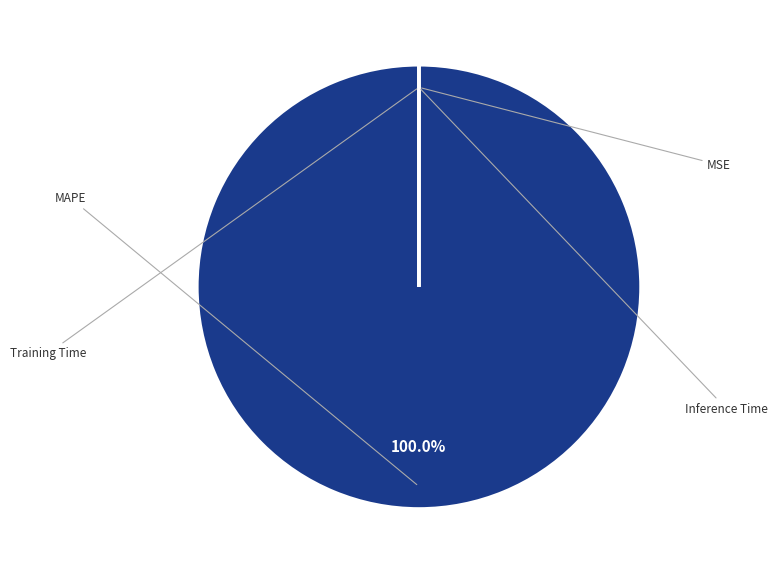

Is there a majority slice in this chart?

Yes